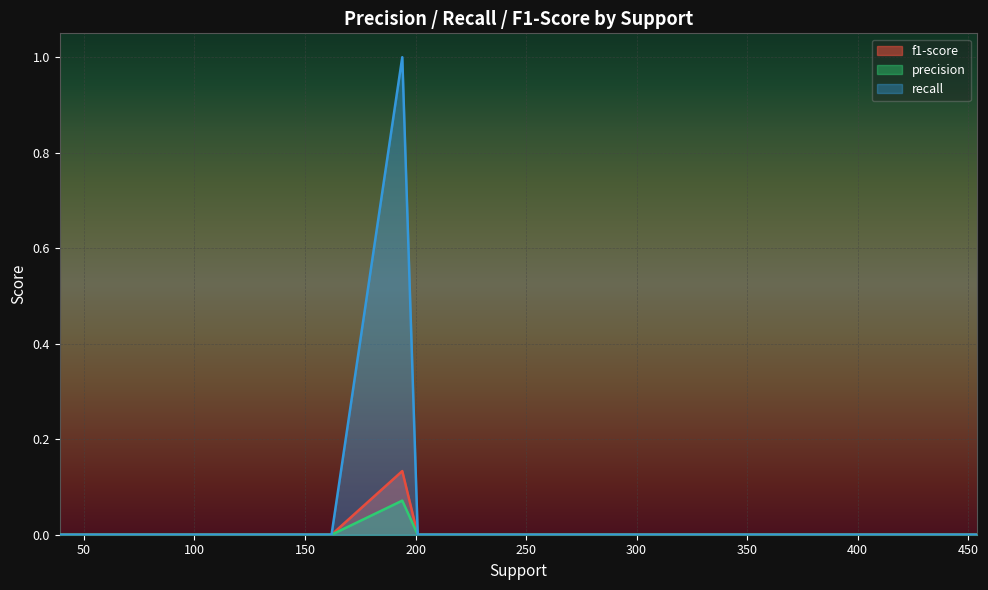

What is the maximum value shown in the chart?

1.0